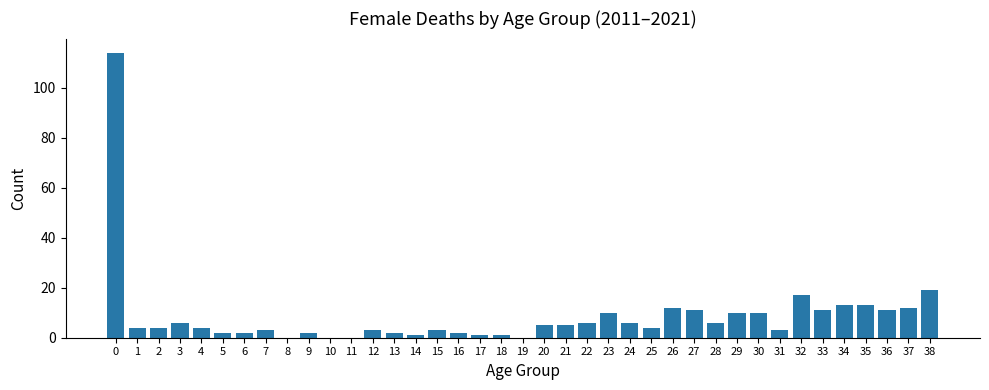

What is the sum of all values?

338